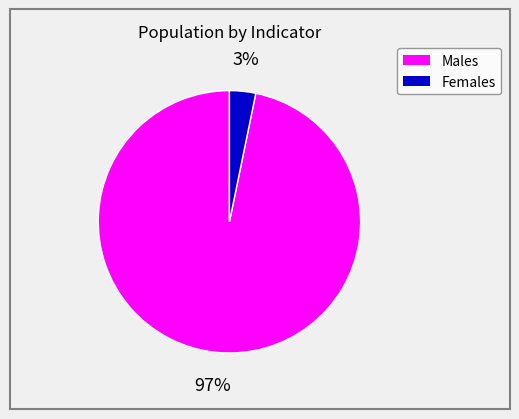

To the nearest percent, what is the average slice percentage?

50%